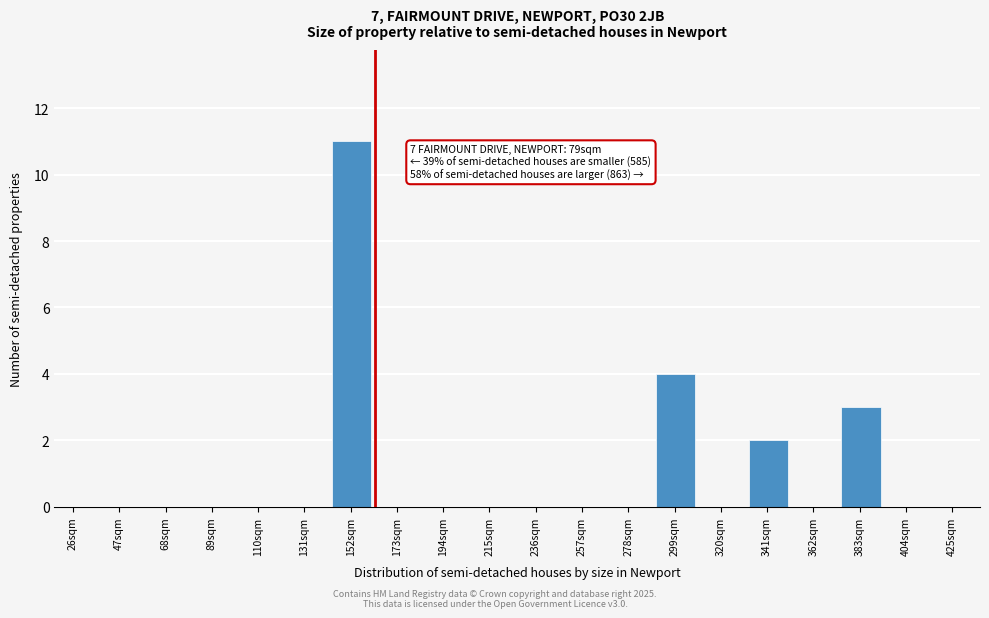

Reading left to right, what are all the values shown in this chart?

26sqm=0	47sqm=0	68sqm=0	89sqm=0	110sqm=0	131sqm=0	152sqm=11	173sqm=0	194sqm=0	215sqm=0	236sqm=0	257sqm=0	278sqm=0	299sqm=4	320sqm=0	341sqm=2	362sqm=0	383sqm=3	404sqm=0	425sqm=0